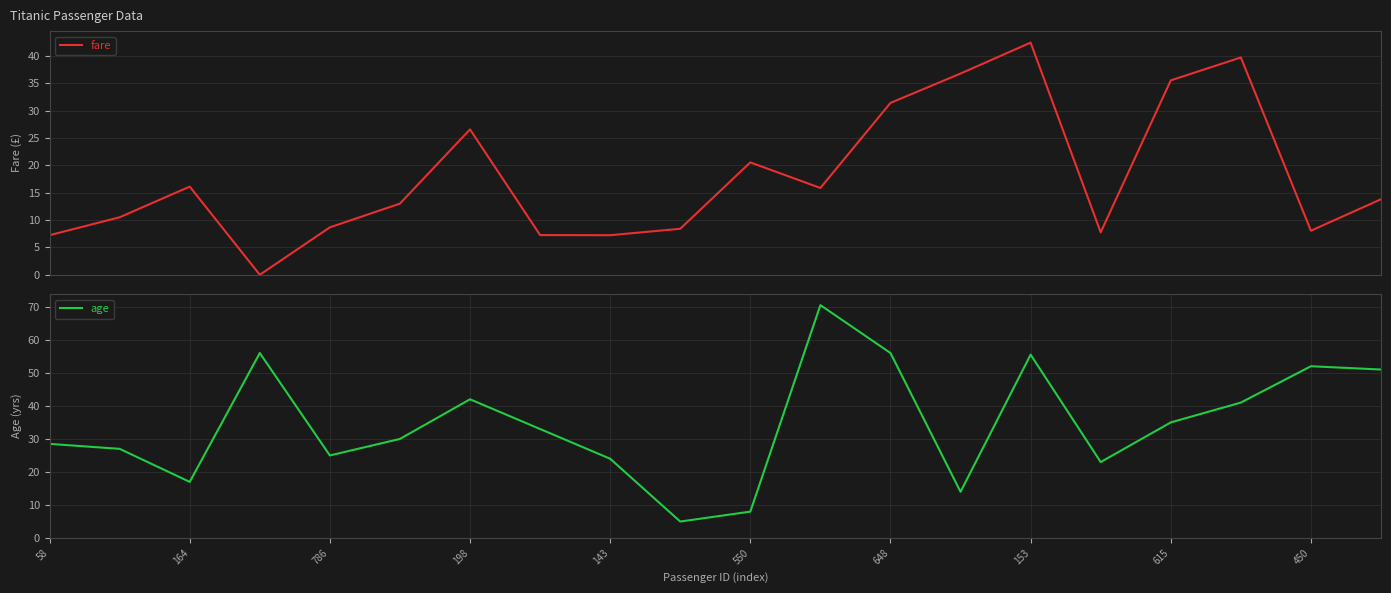

What is the maximum value for fare?

42.4